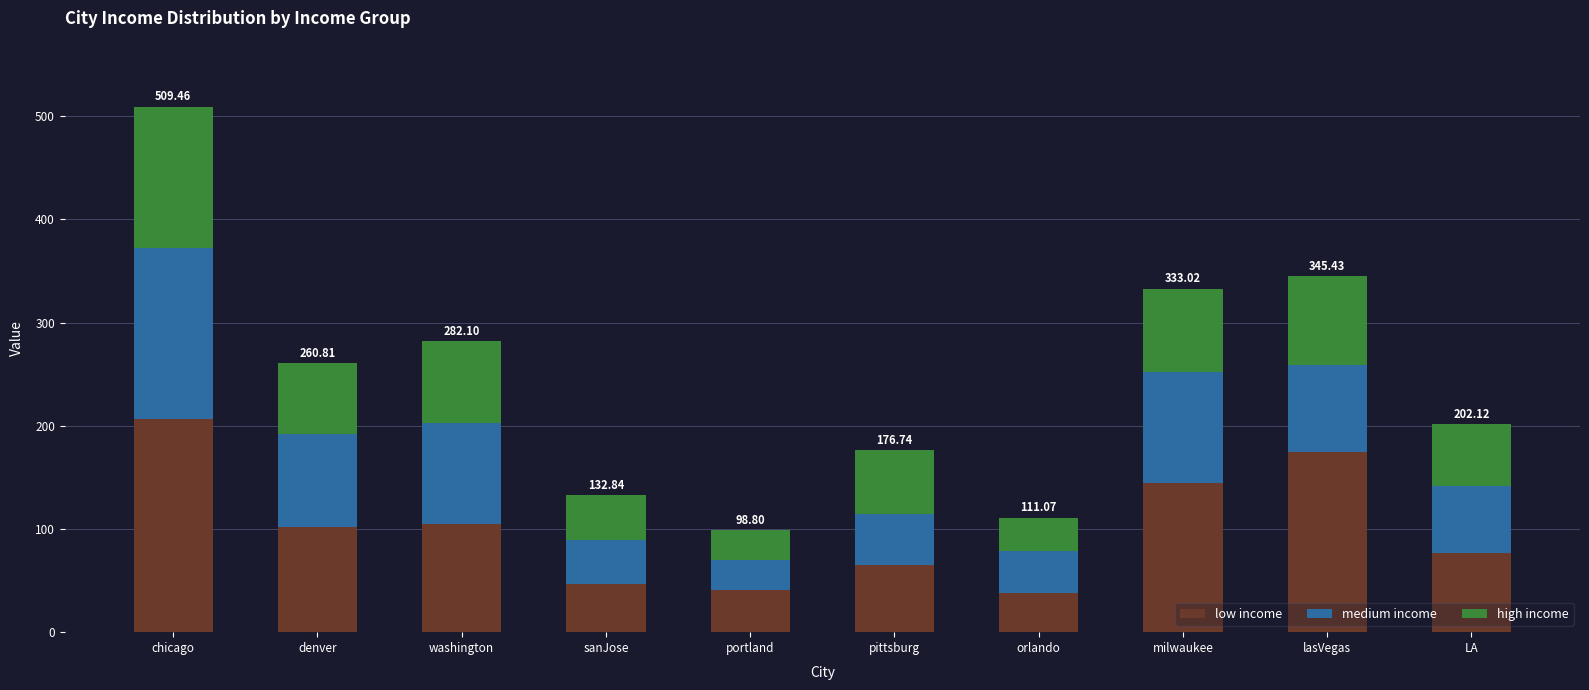

What is the total value across all series at washington?

282.1